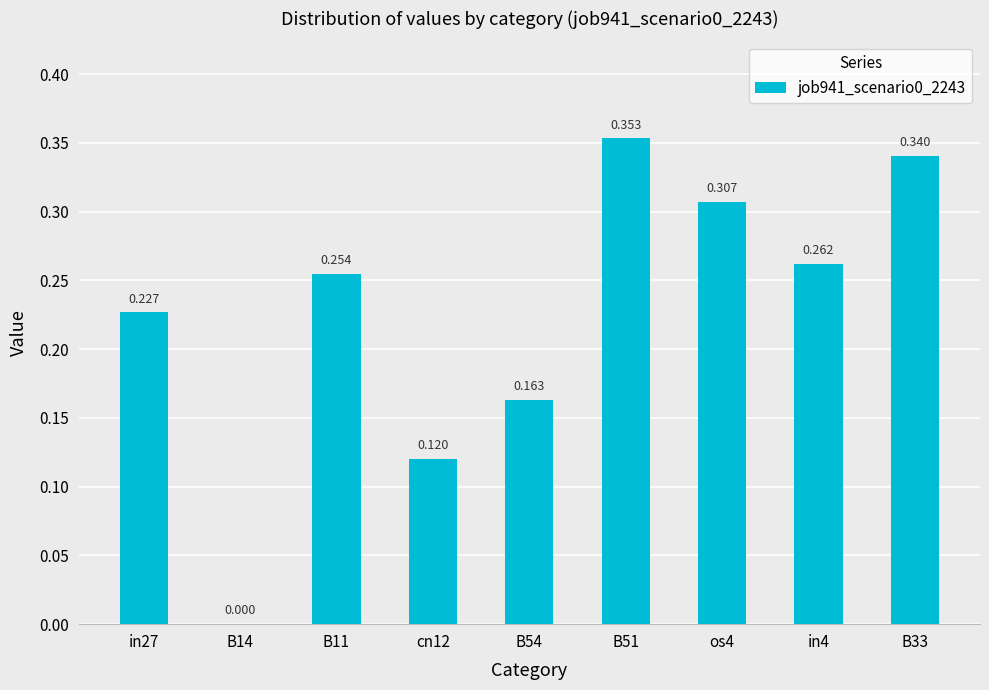

Rank the categories by value from highest to lowest.

B51, B33, os4, in4, B11, in27, B54, cn12, B14